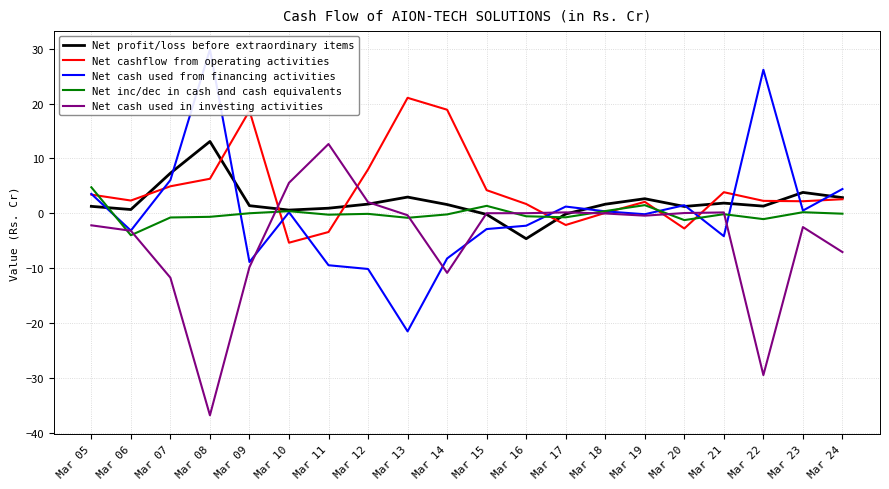

How many categories are shown in the chart?

20